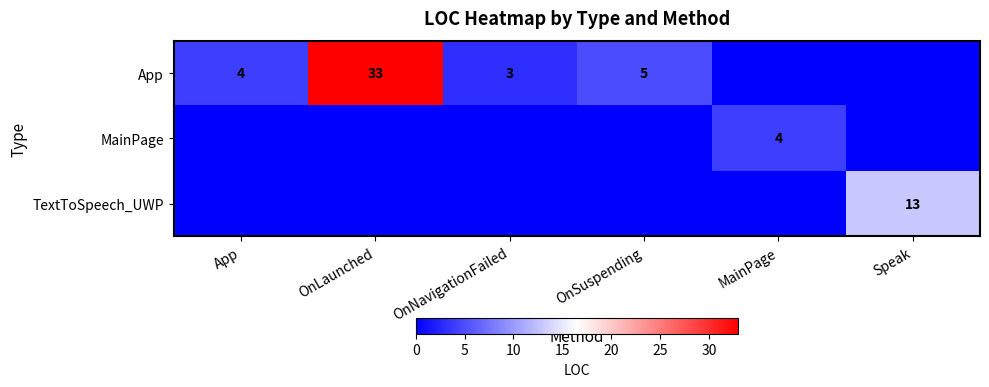

Is it true that MainPage equals 4 at MainPage?

True